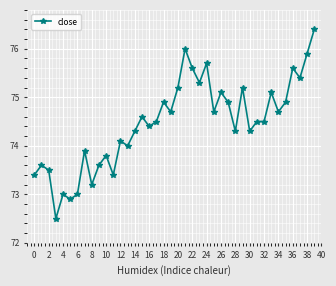

Does the chart display data point markers on the line(s)?

Yes